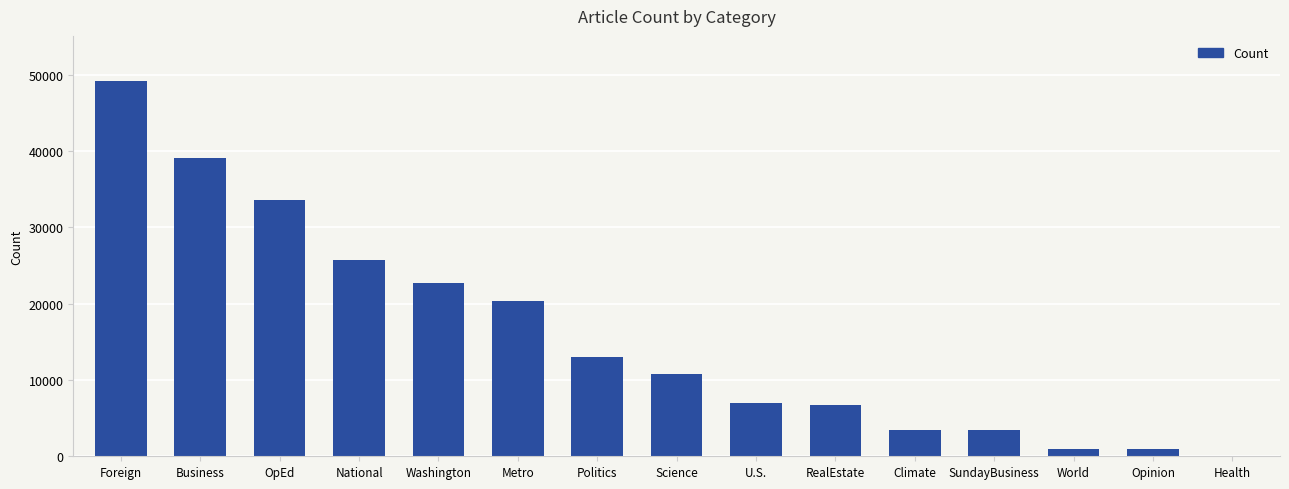

Which category has the highest value across all series?

Foreign